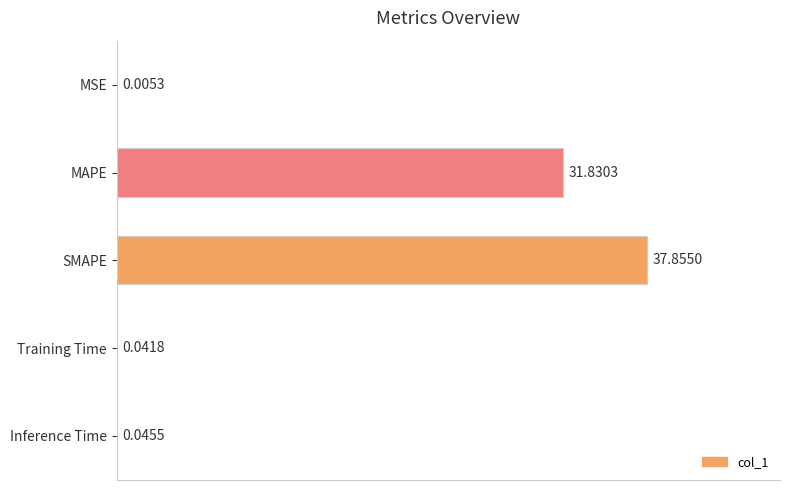

What is the sum of the values at MAPE and Training Time?

31.9